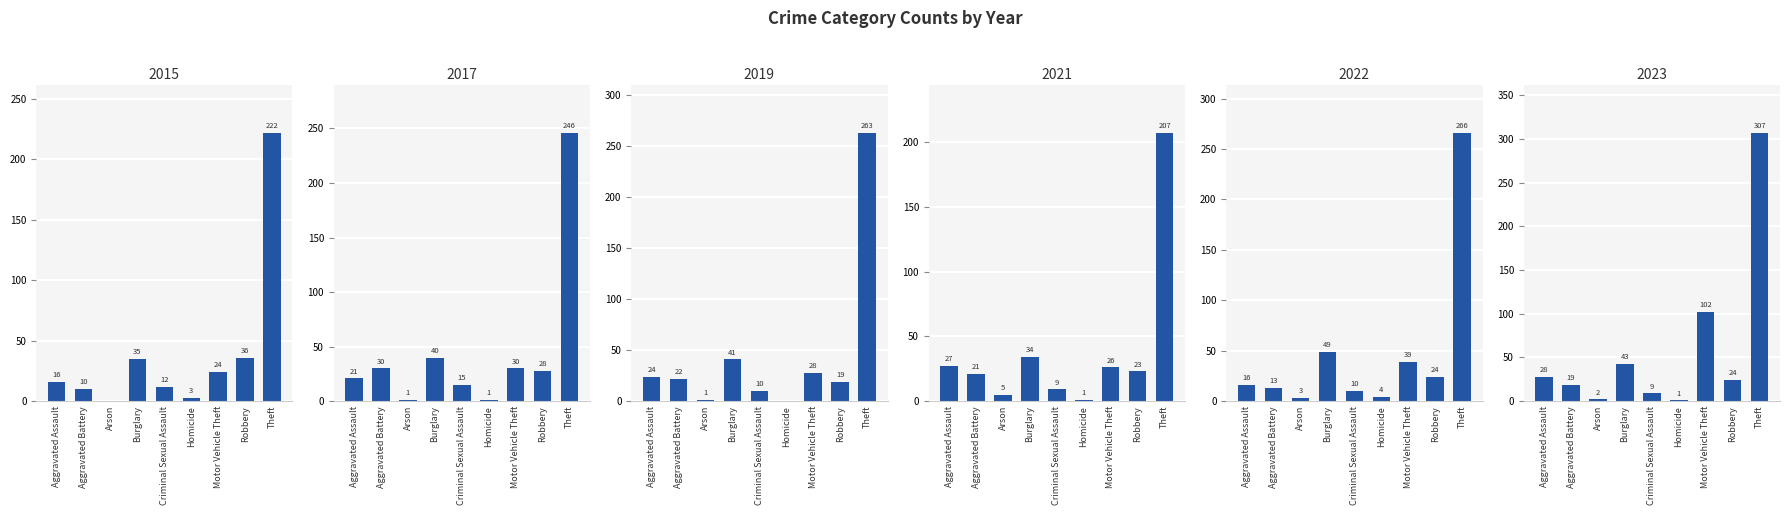

Does the chart contain stacked bars?

No